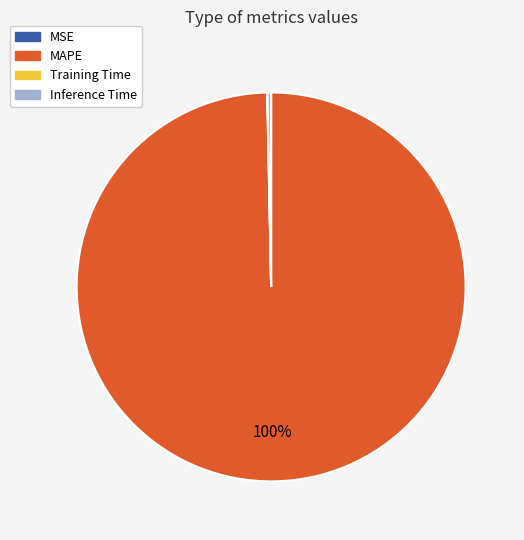

Do MAPE and Inference Time together represent more than half of the pie?

Yes